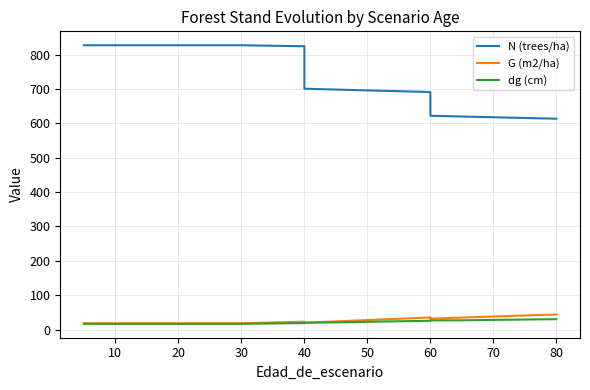

What is the difference between the maximum and second lowest values in the G (m2/ha) series?

25.6